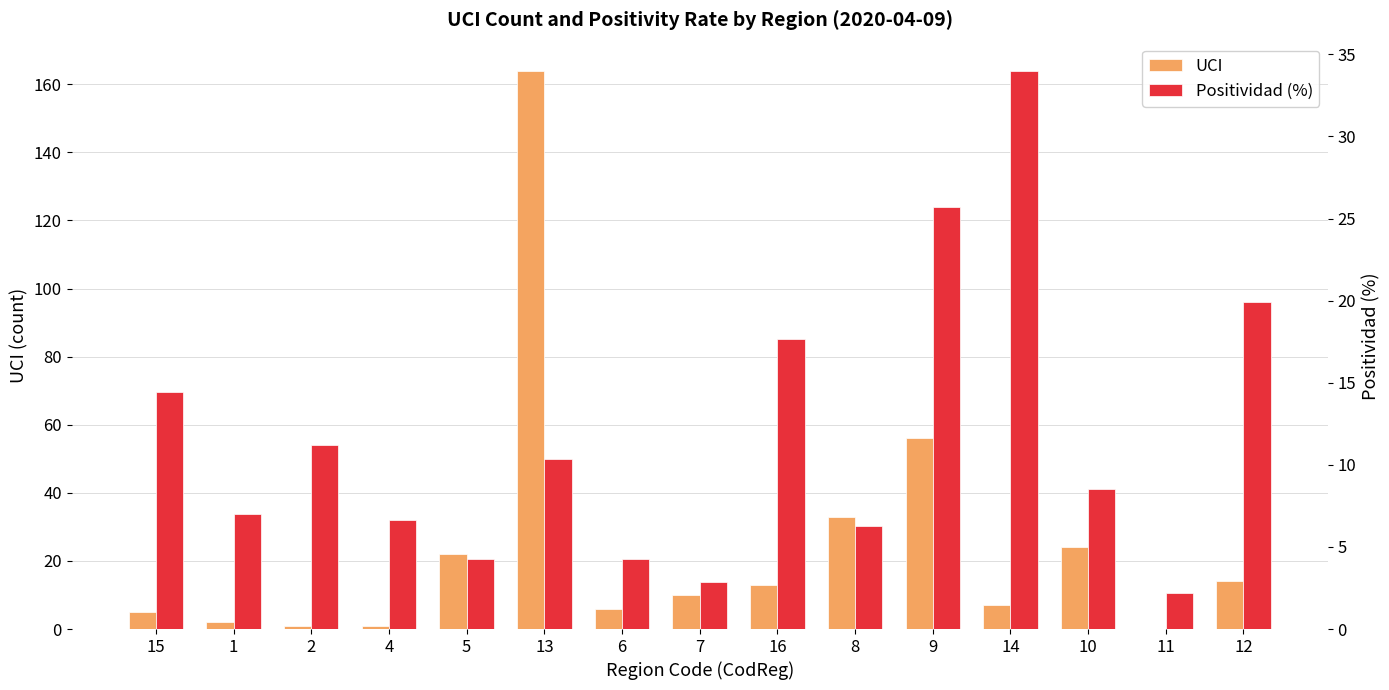

At which category is the sum across all series the highest?

13